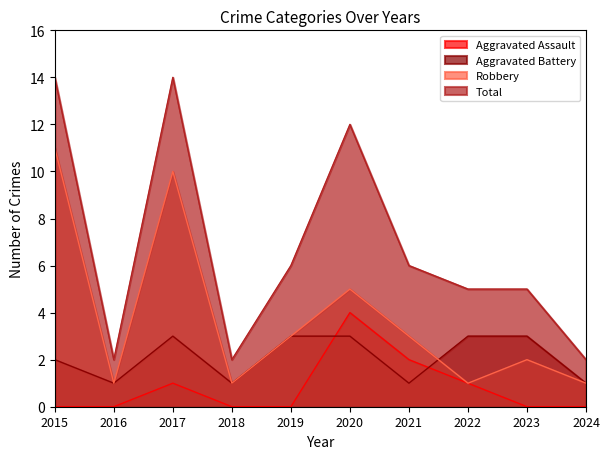

What is the value of the Aggravated Battery point at the 5th from the left?

3